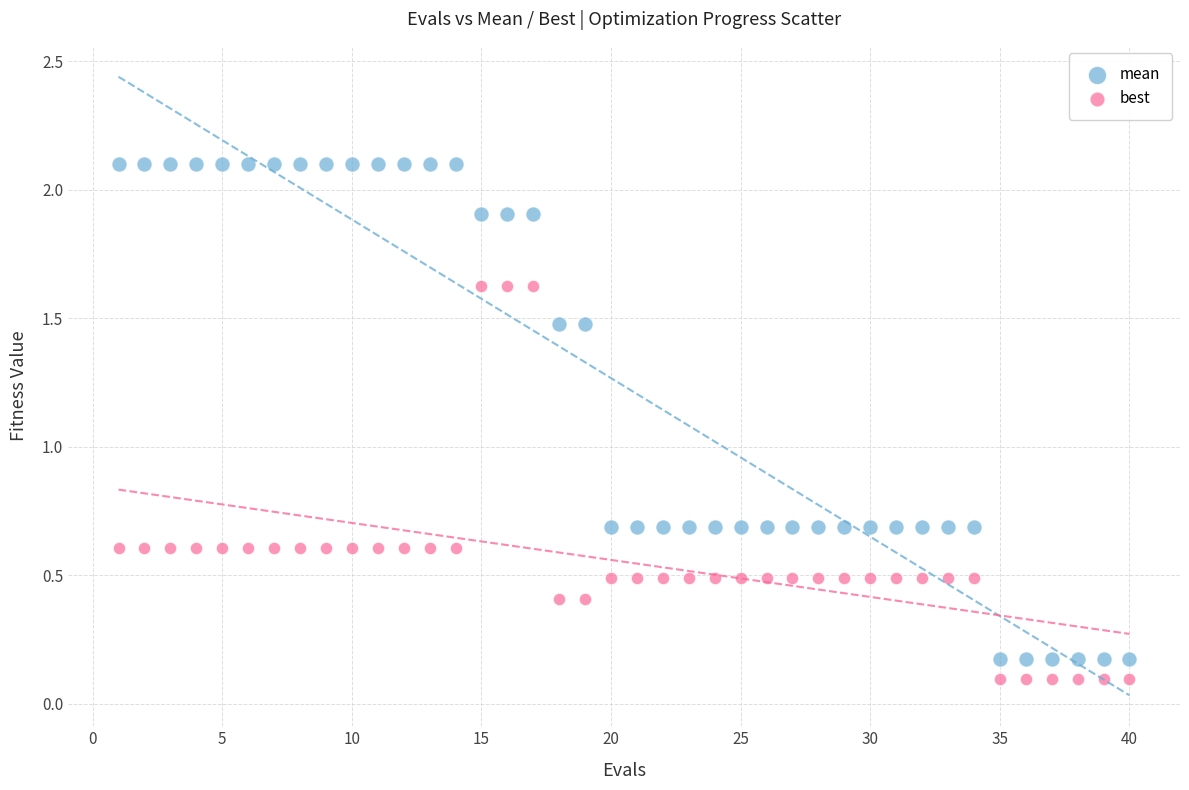

Which series has the widest spread of Y values?

mean